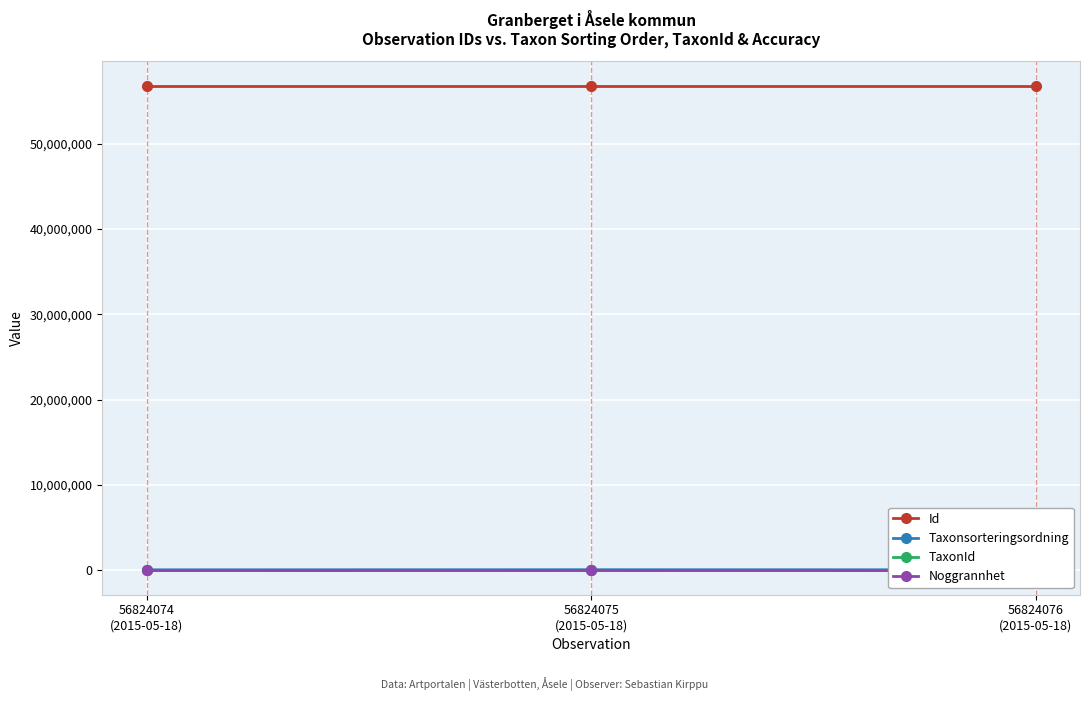

Is it true that TaxonId equals 6425 at 56824074
(2015-05-18)?

True